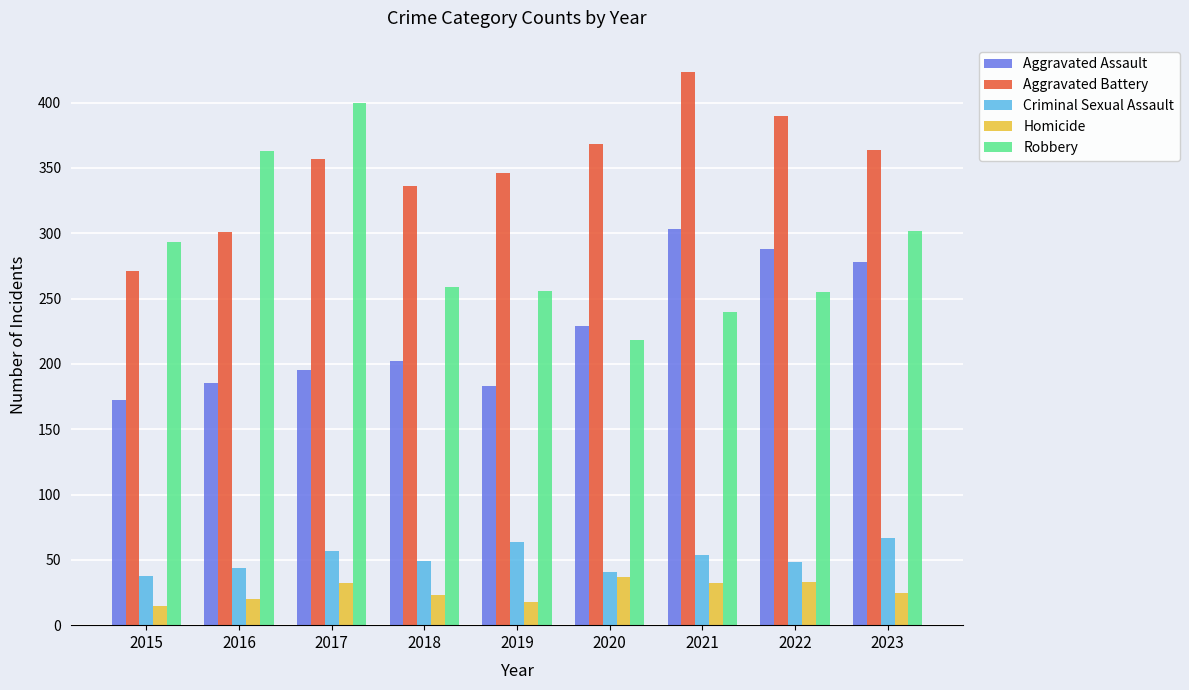

Is the value of Aggravated Battery at 2015 greater than the value of Homicide at 2016?

Yes